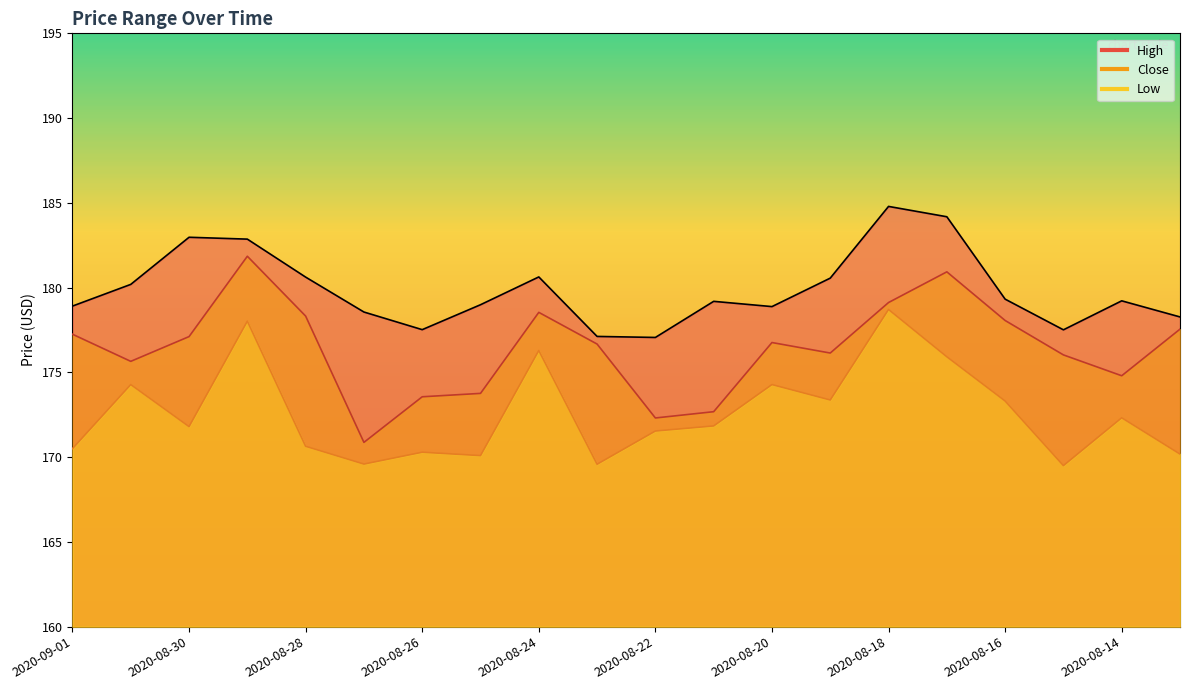

The High series shows 280.9 at 2020-08-23. True or false?

False